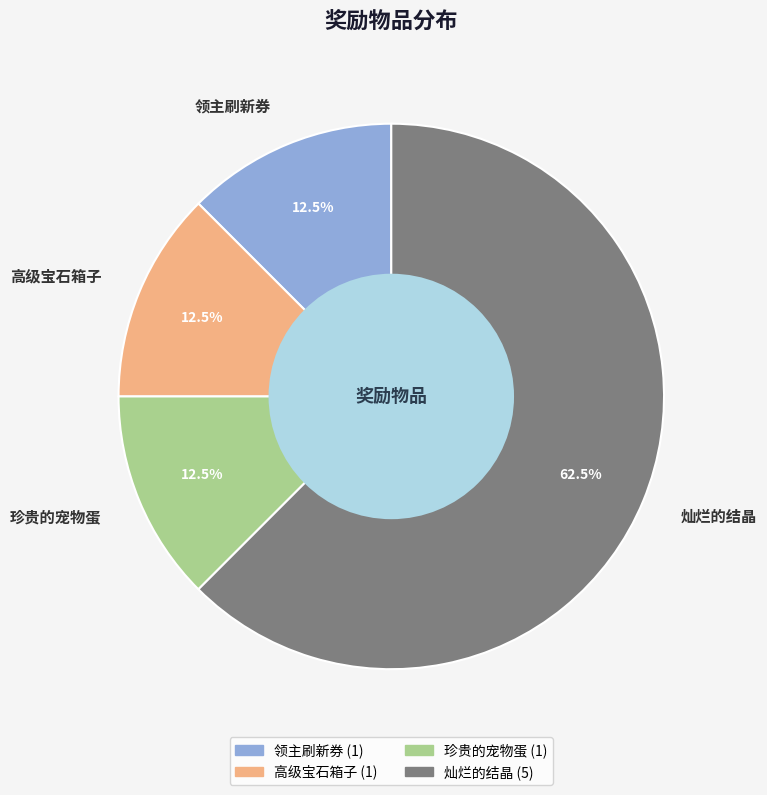

What is the ratio of the value at 高级宝石箱子 to the value at 领主刷新券?

1.0